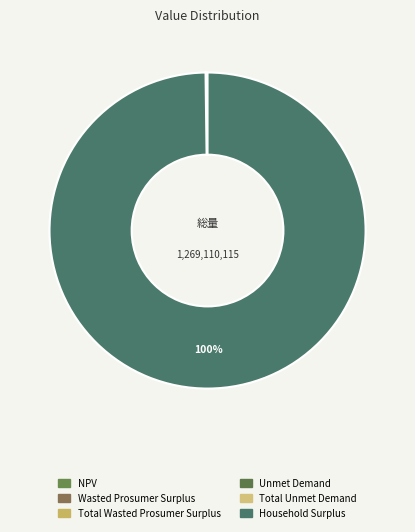

What is the change in value from Unmet Demand to Household Surplus?

+1266543344.2